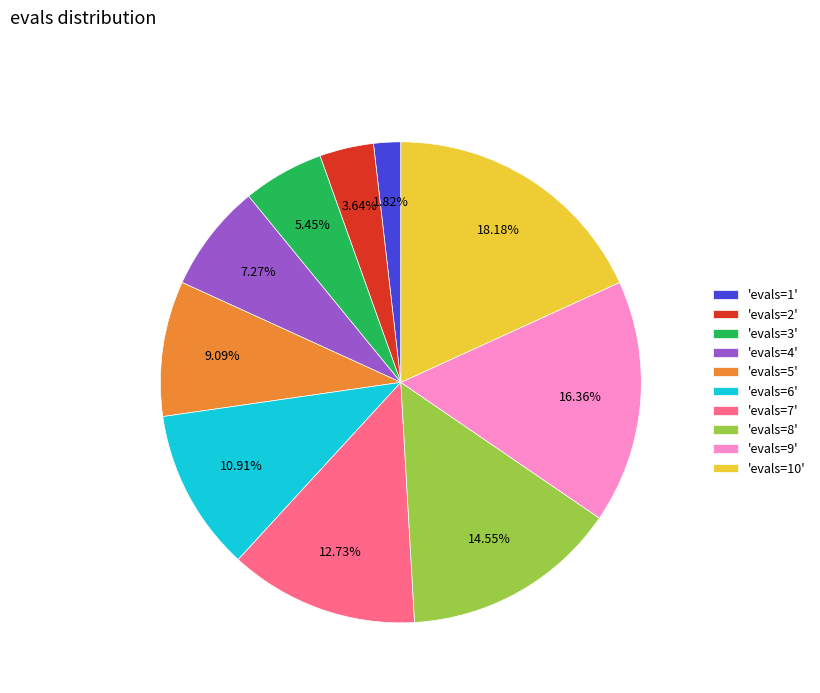

Approximately how many times larger is the value at 'evals=6' compared to 'evals=10'?

0.6